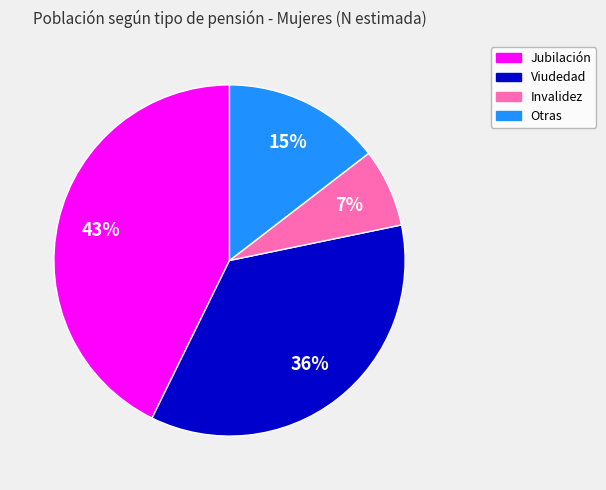

To the nearest percent, what is the combined percentage of Viudedad and Invalidez?

43%